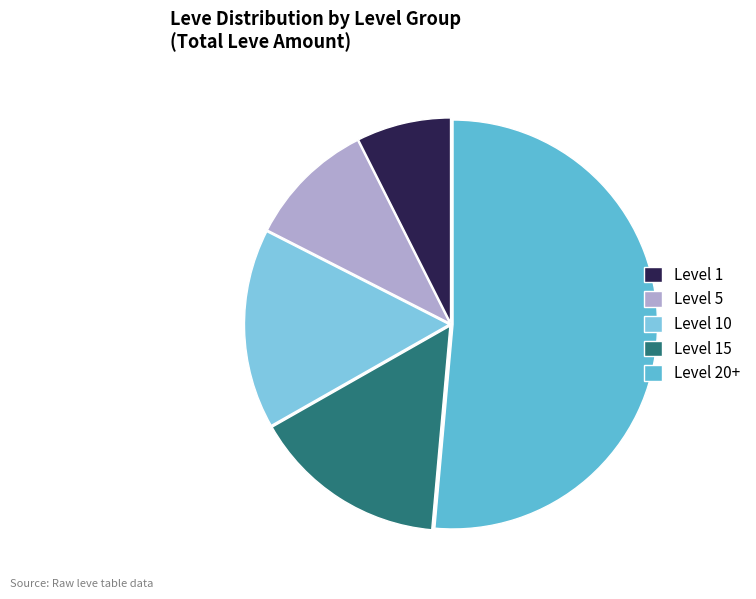

To the nearest percent, what is the average slice percentage?

20%